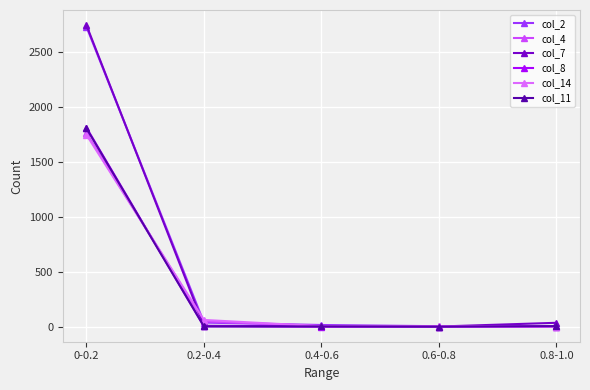

How many lines are shown in the chart?

6